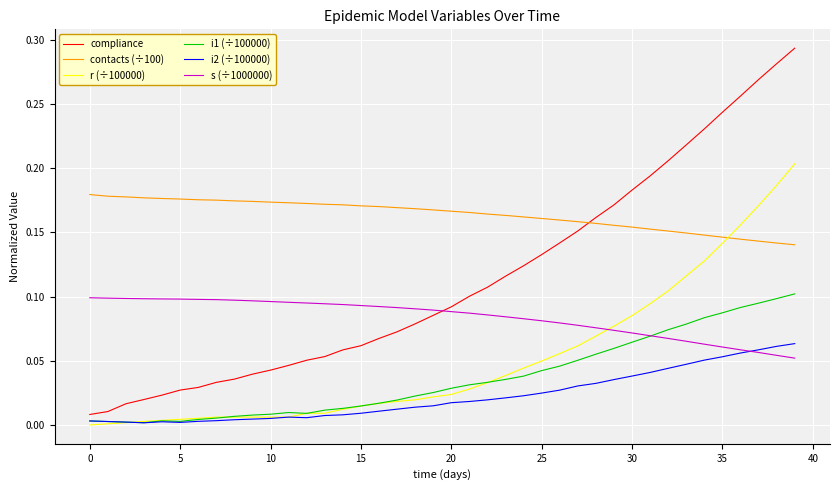

Which series has the largest total across all categories?

contacts (÷100)